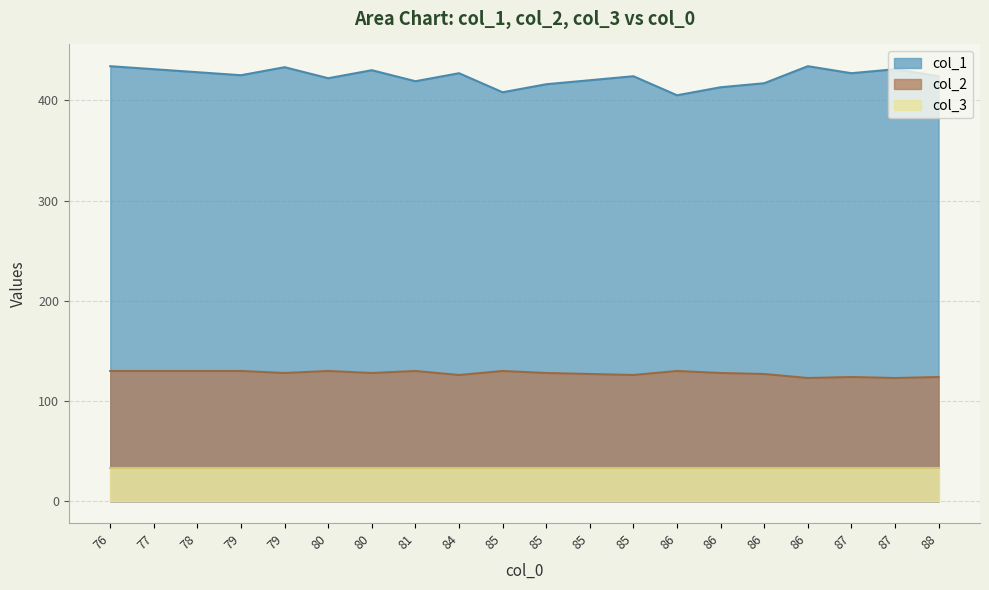

How many series are shown in this chart?

3